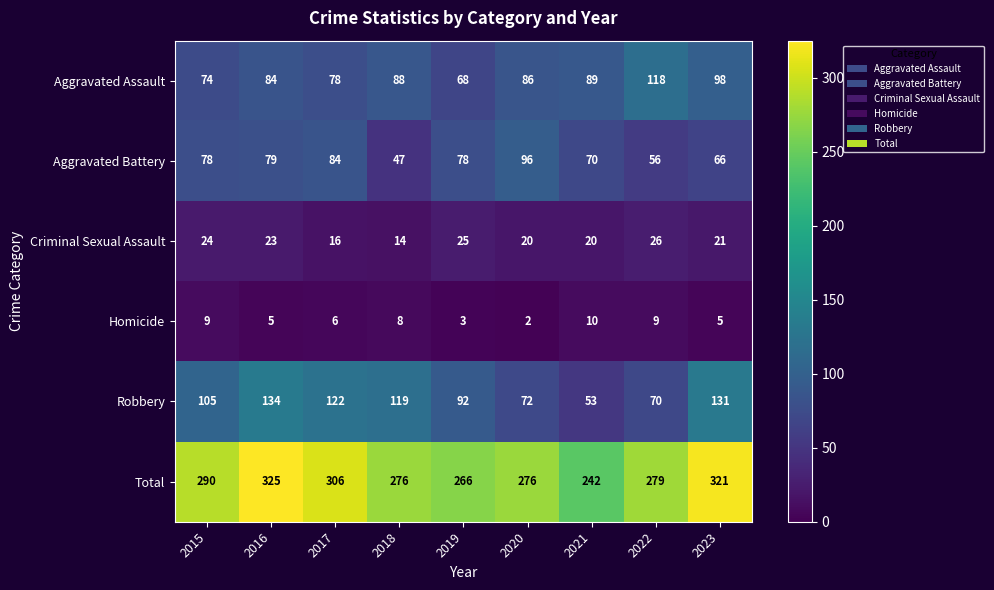

At which category does the chart reach its peak across all series?

2016